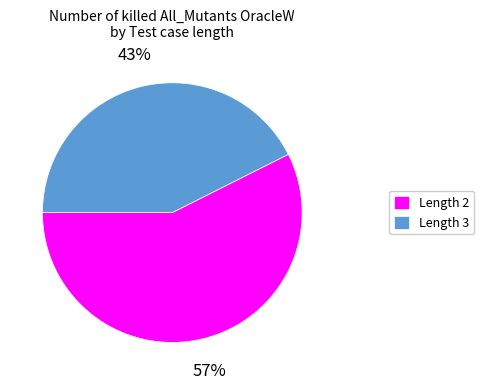

How many slices are in this pie chart?

2